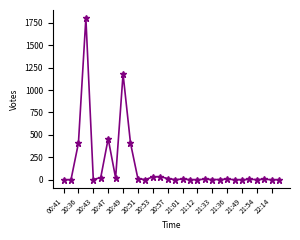

What is the greatest value displayed?

1801